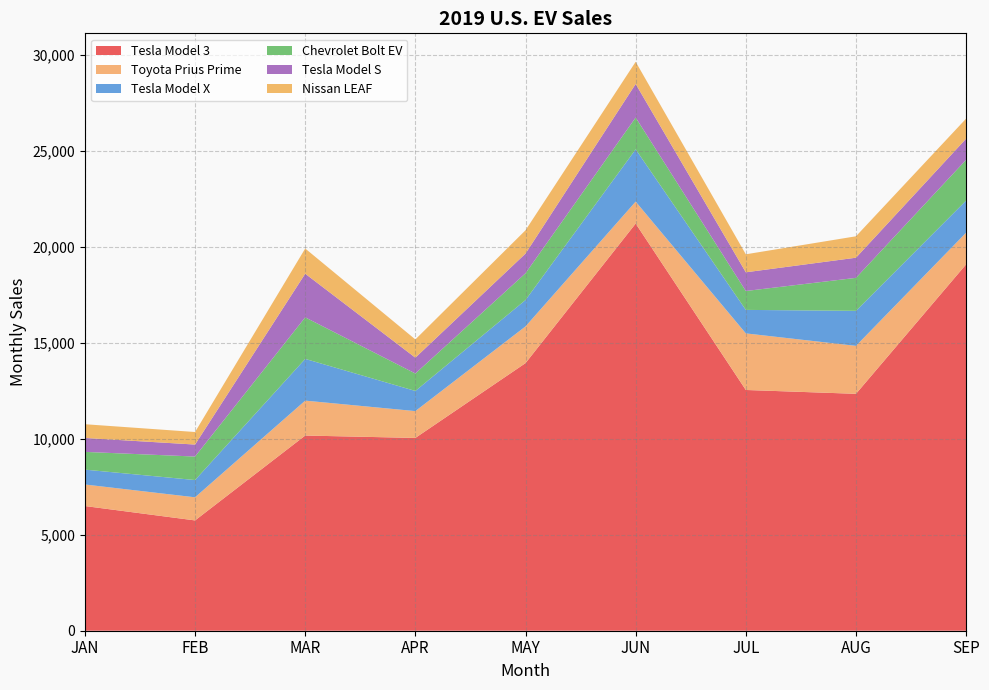

Reading left to right, list all the values displayed in this chart.

Tesla Model 3: 6500	5750	10175	10050	13950	21225	12550	12350	19100
Toyota Prius Prime: 1123	1205	1820	1399	1914	1144	2950	2500	1650
Tesla Model X: 775	900	2175	1050	1375	2725	1225	1825	1675
Chevrolet Bolt EV: 925	1225	2166	910	1396	1659	985	1720	2125
Tesla Model S: 725	625	2275	825	1025	1750	975	1050	1100
Nissan LEAF: 717	654	1314	951	1216	1156	938	1117	1048